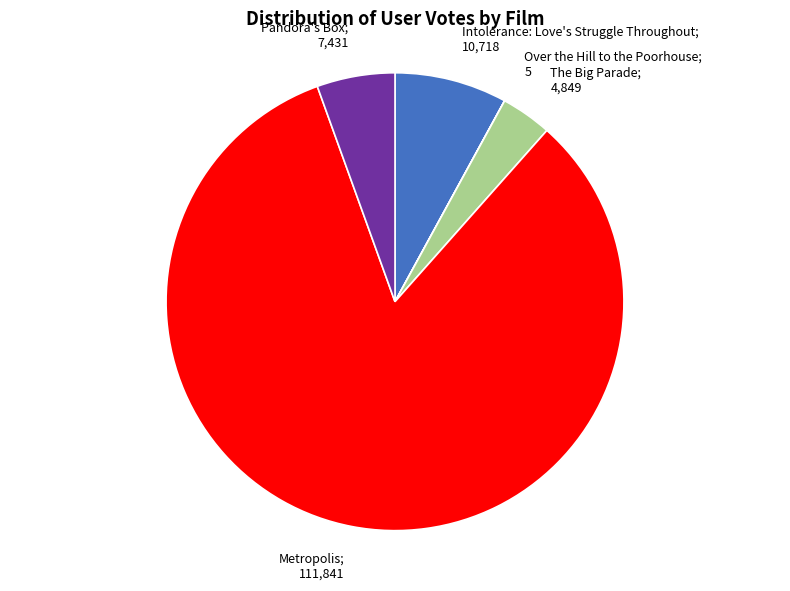

Does any single category account for the majority?

Yes